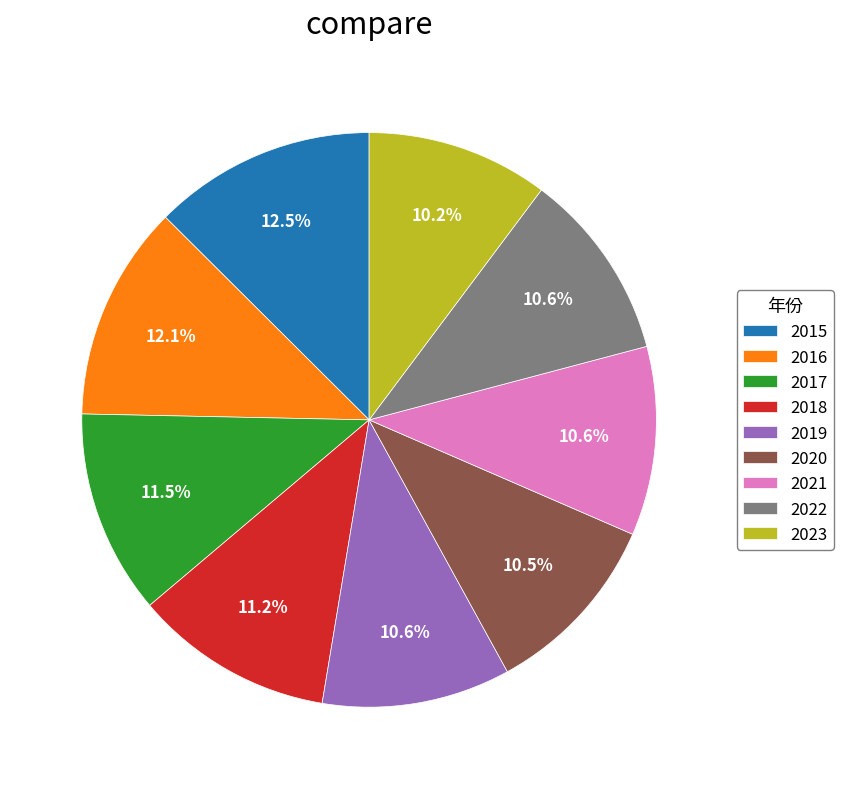

Count the number of slices in the pie.

9